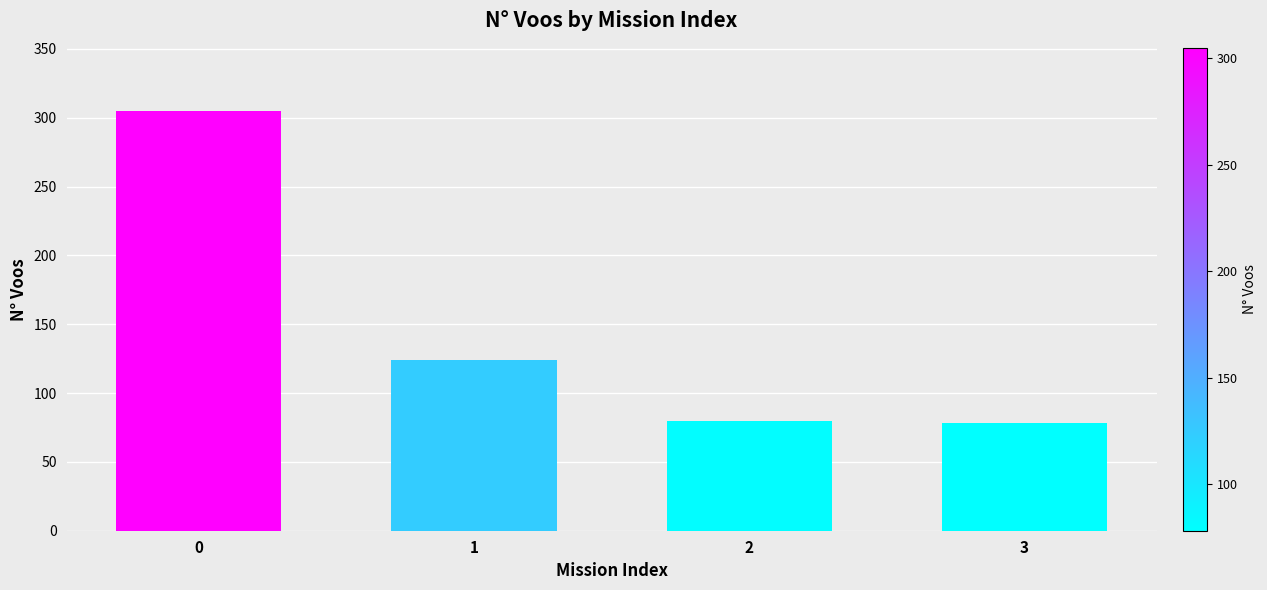

Between 3 and 1, which is larger?

1